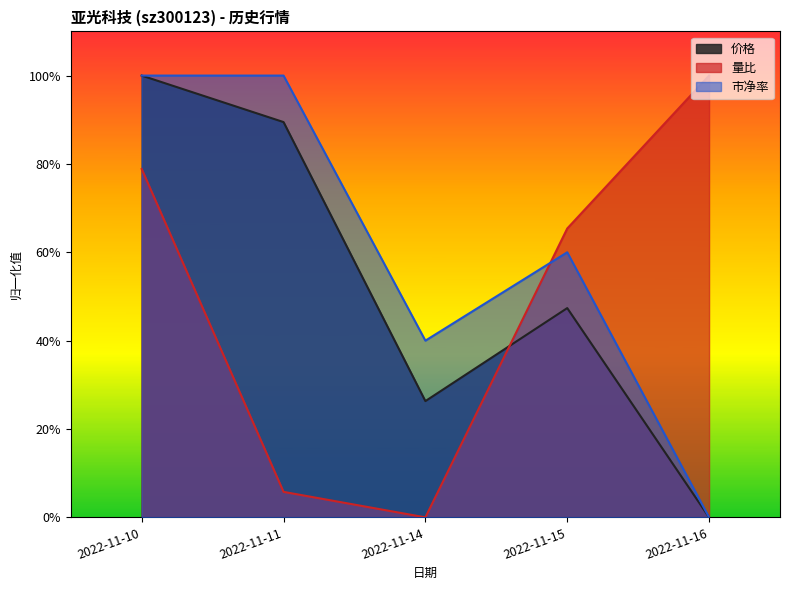

The 价格 series shows -0.6 at 2022-11-16. True or false?

False